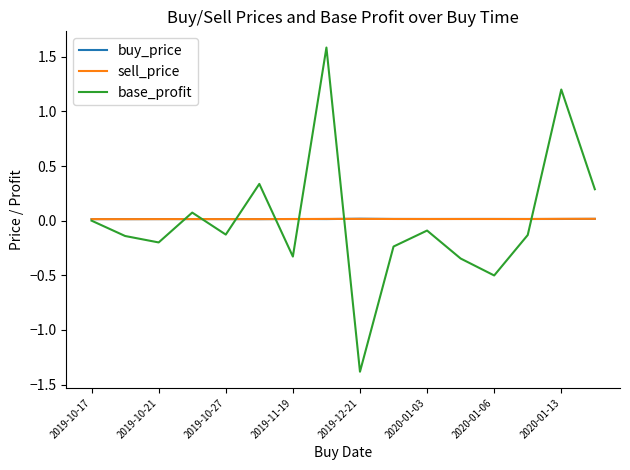

How many categories are shown in the chart?

16